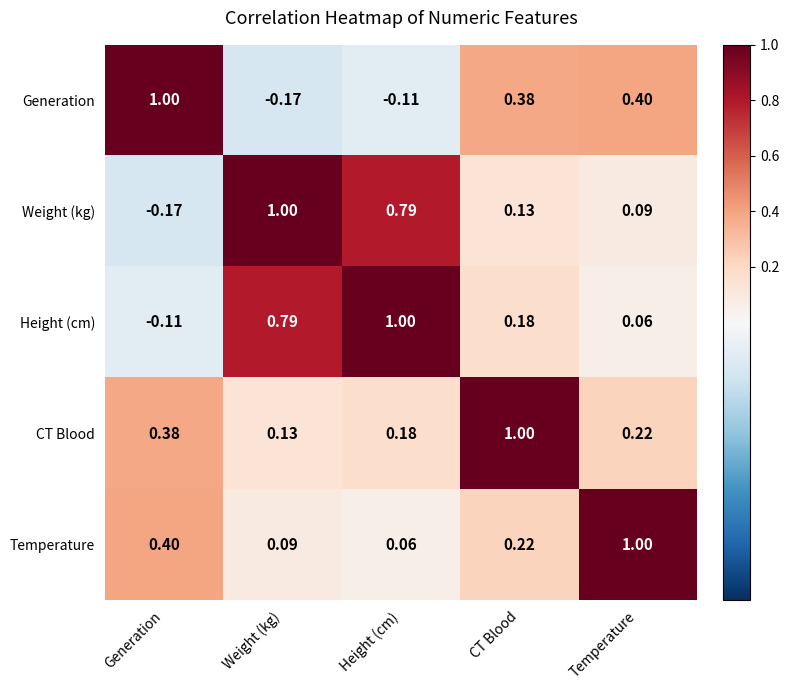

How many data points does each series have?

5